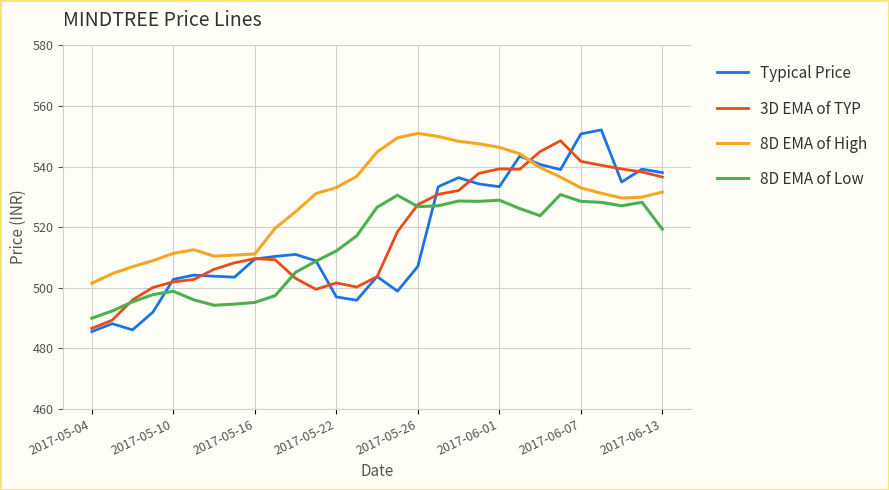

What is the greatest value displayed?

552.1